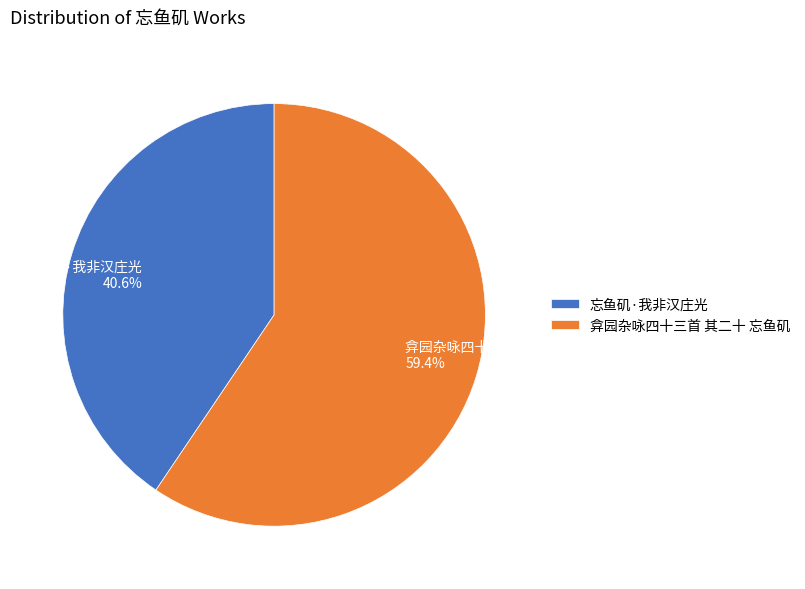

How many slices are in this pie chart?

2